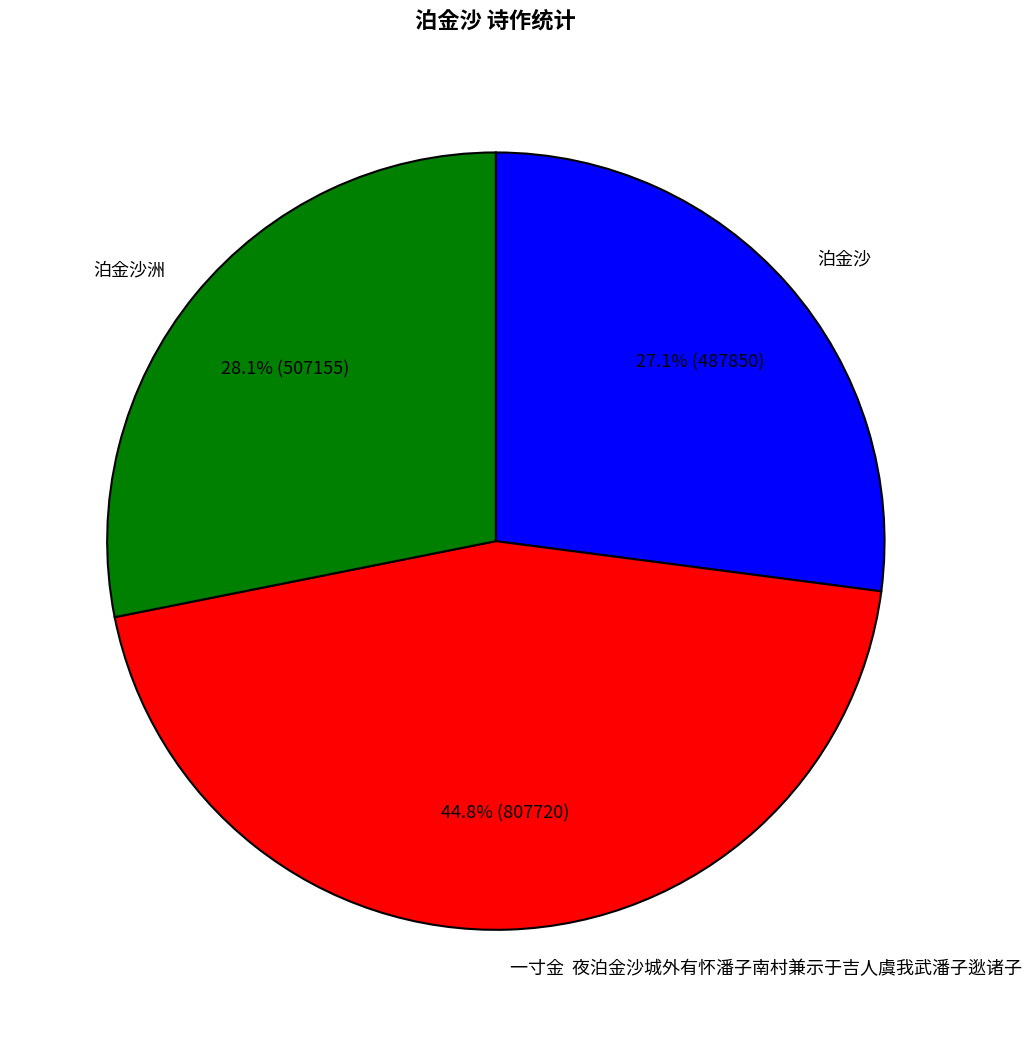

Which category has the biggest portion of the pie?

一寸金 夜泊金沙城外有怀潘子南村兼示于吉人虞我武潘子逖诸子